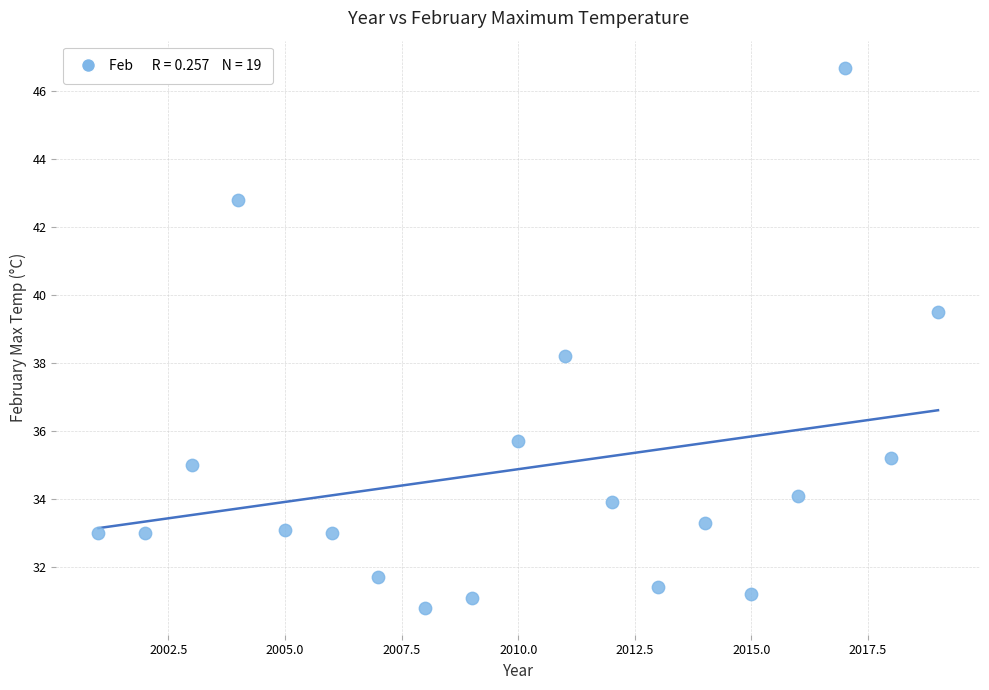

What is the range of Y values (max minus min)?

15.9